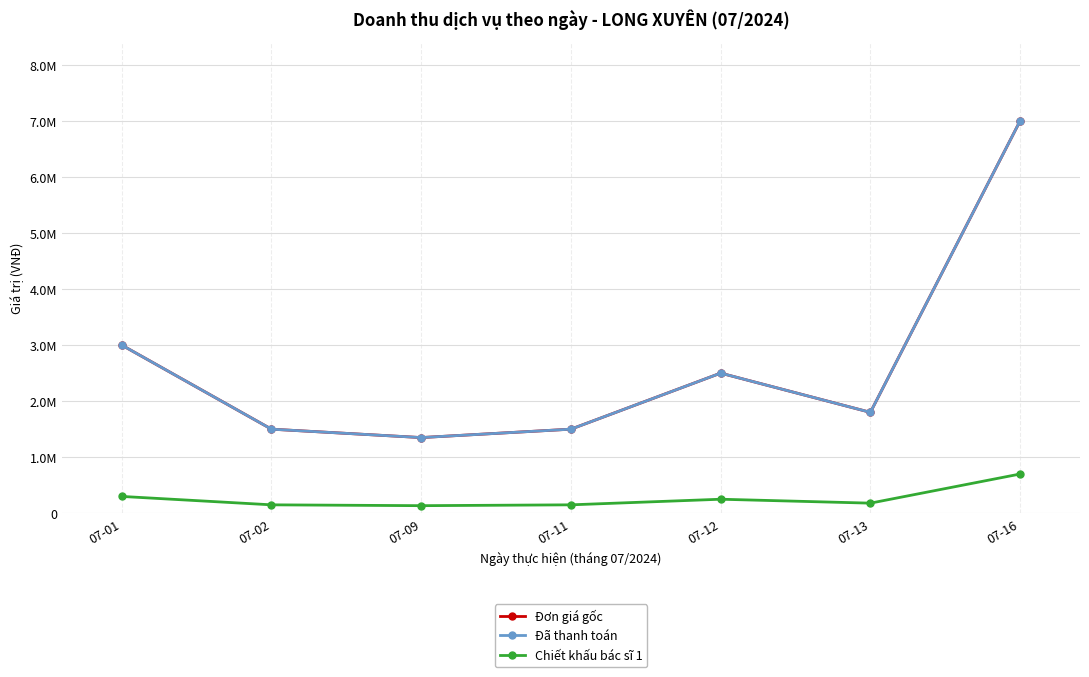

What is the difference between the highest and lowest values at 07-13?

1620000